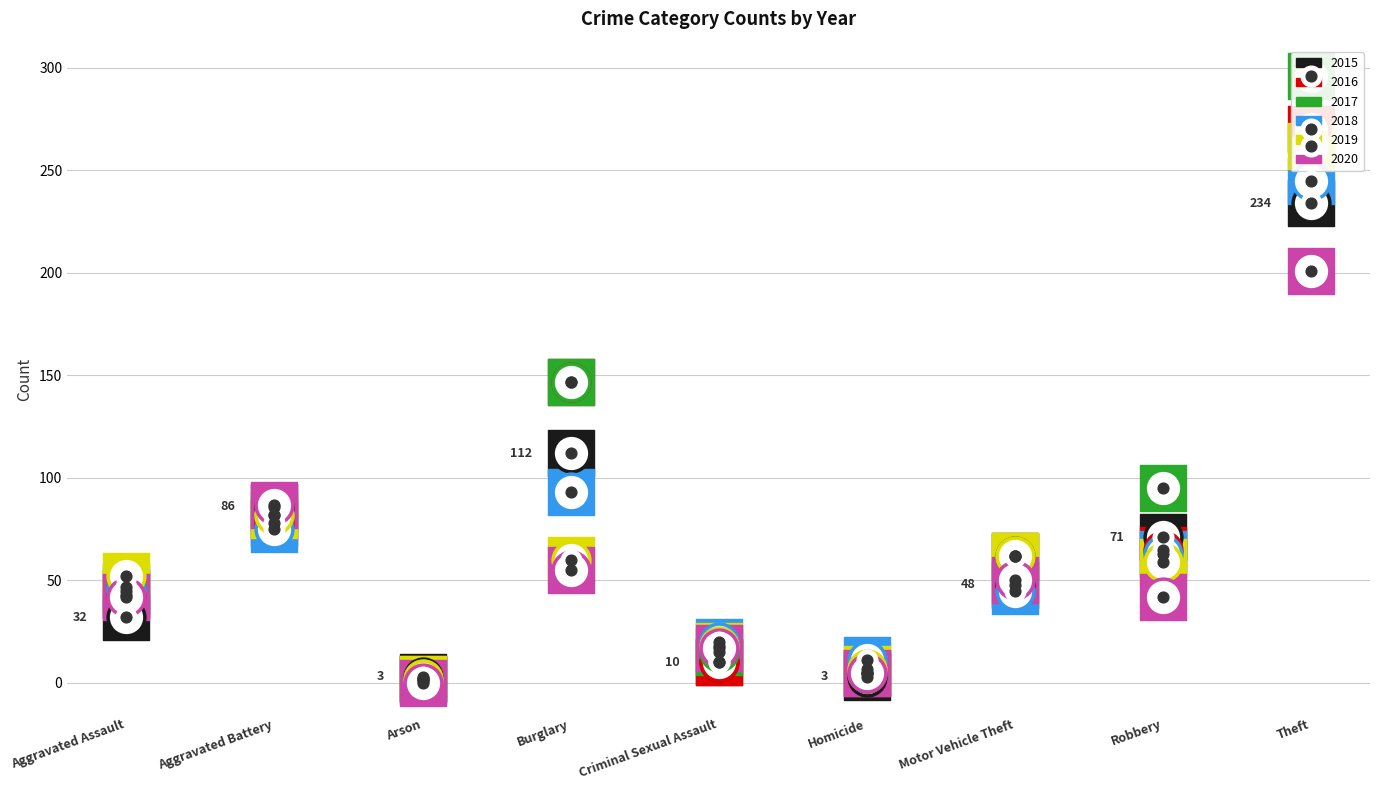

Is the value of 2016 at Aggravated Battery greater than the value of 2015 at Aggravated Battery?

No